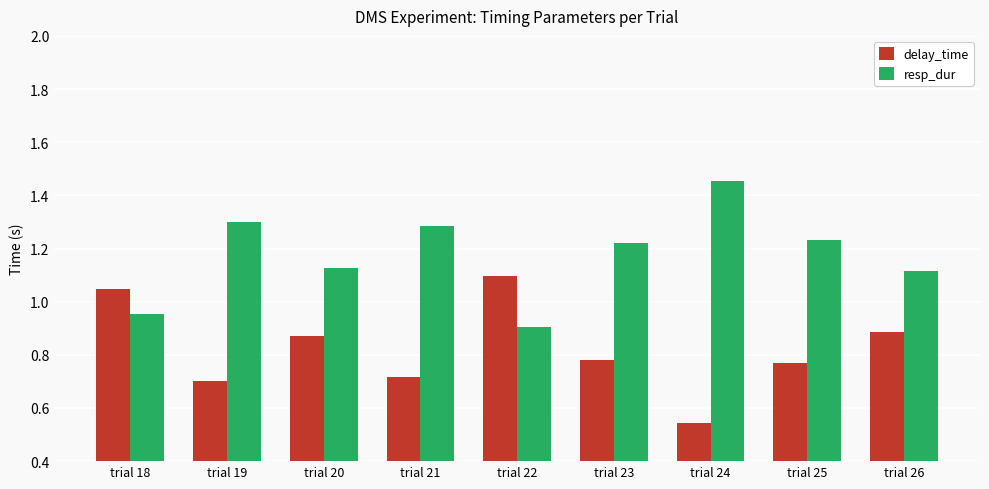

What is the spread (max minus min) of values at trial 21?

0.6